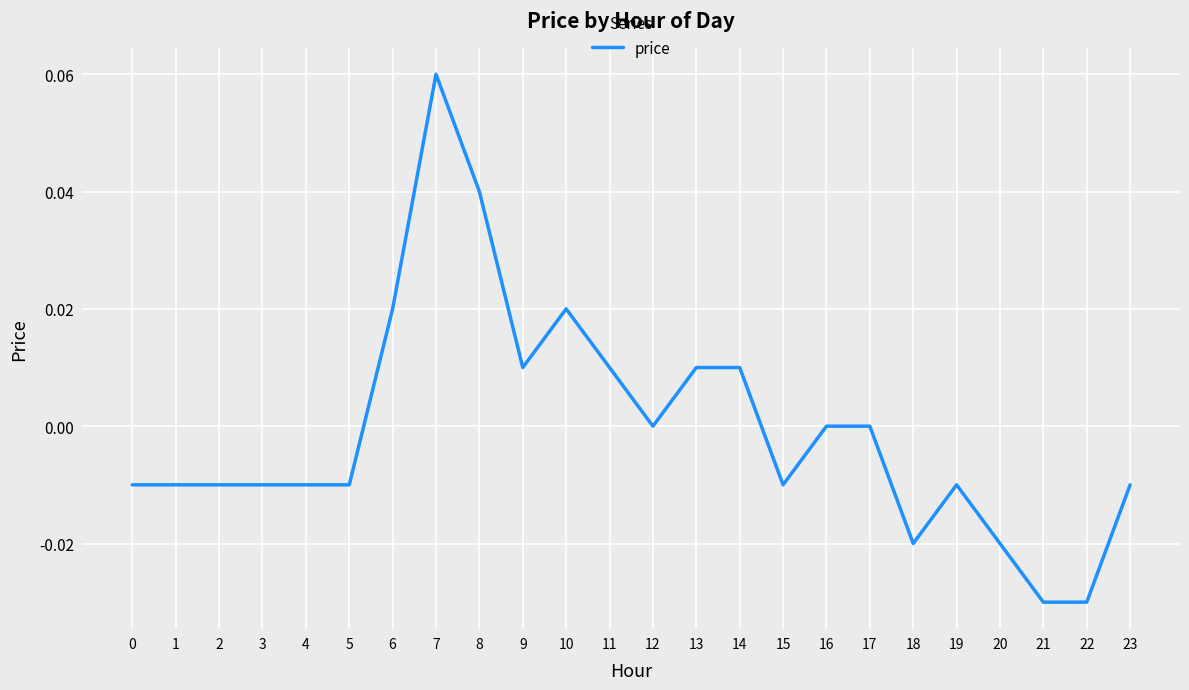

Which has a higher value, 6 or 18?

6